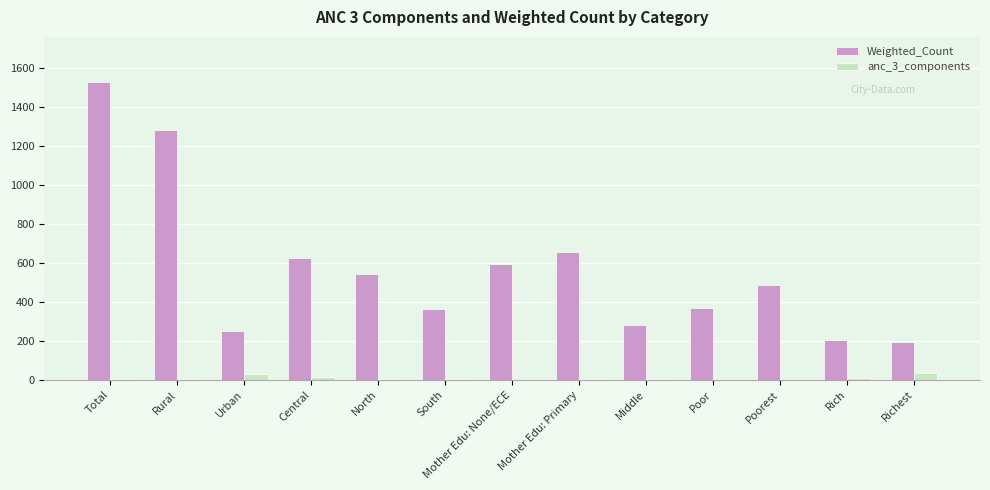

Are the bars horizontal?

No